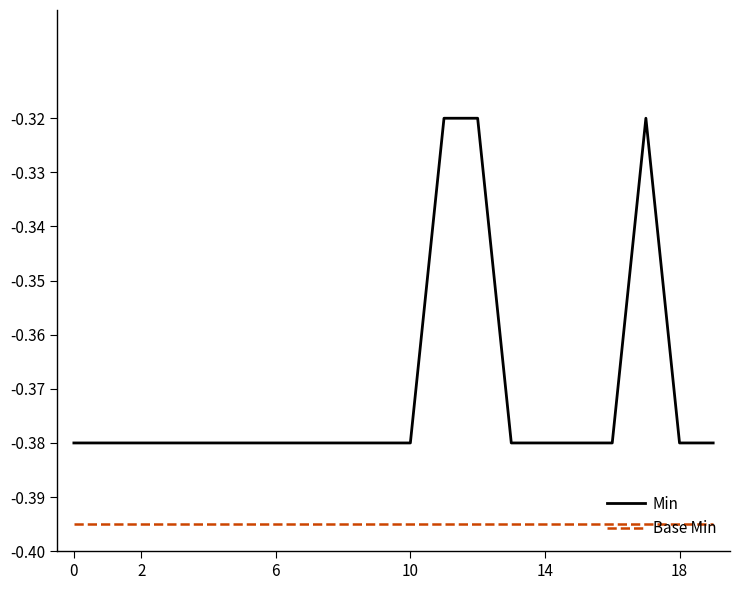

True or false: Base Min and Min intersect in this chart.

False